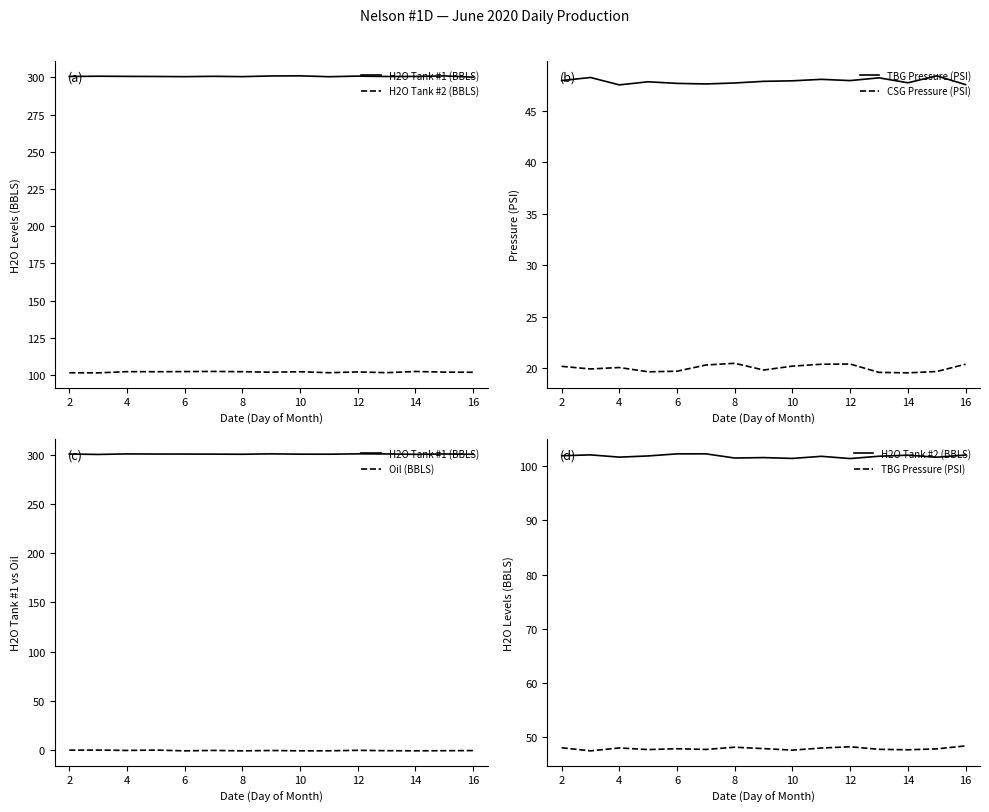

How many interior local valleys does the Oil (BBLS) series have?

5